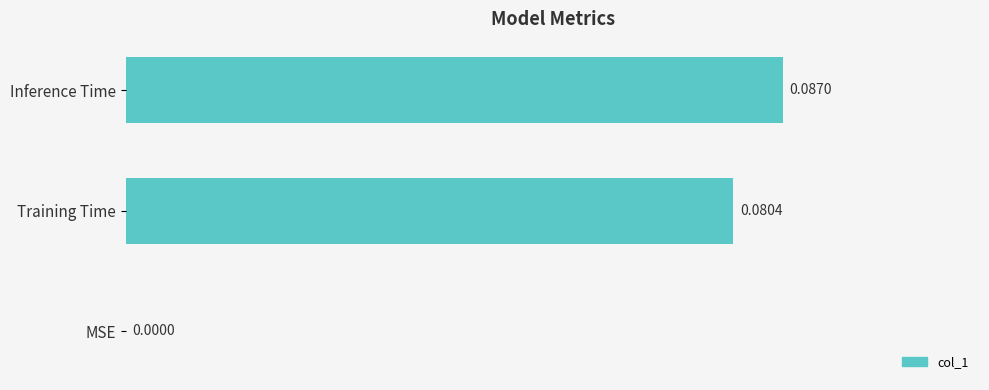

What is the change in value from MSE to Training Time?

+0.1